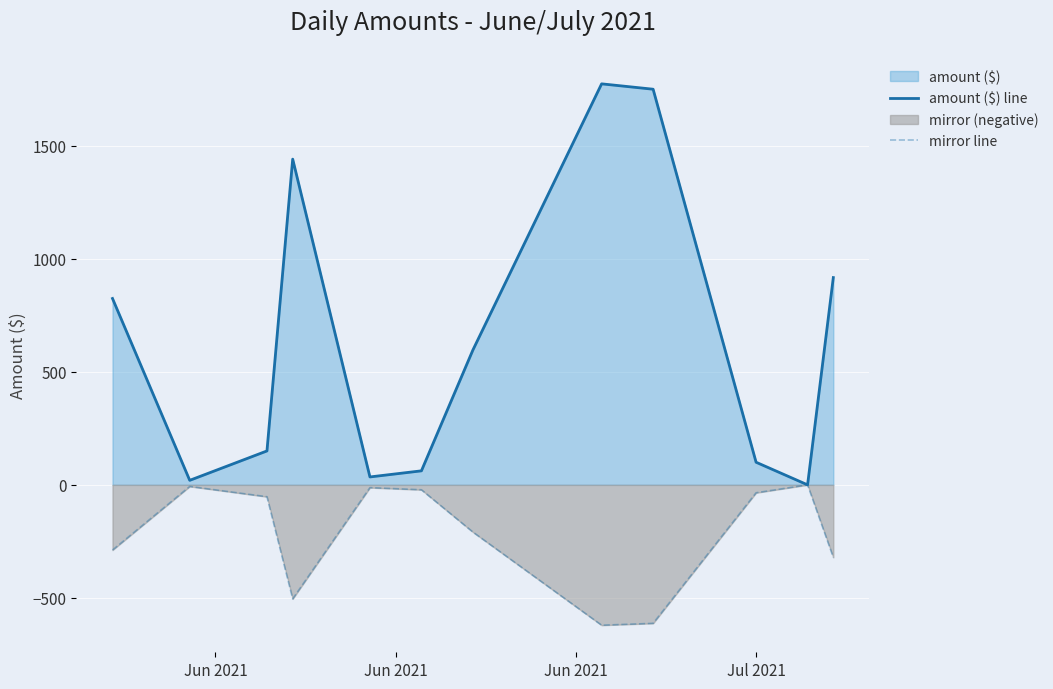

Which series has the widest spread of values?

amount ($) line